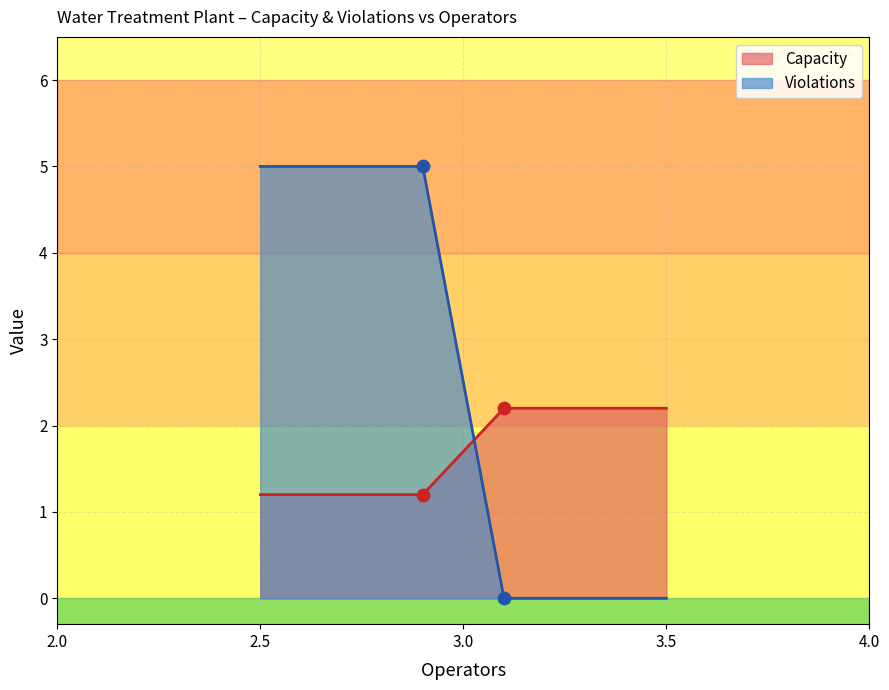

Is the value of Capacity at 3 greater than the value of Violations at 3?

No